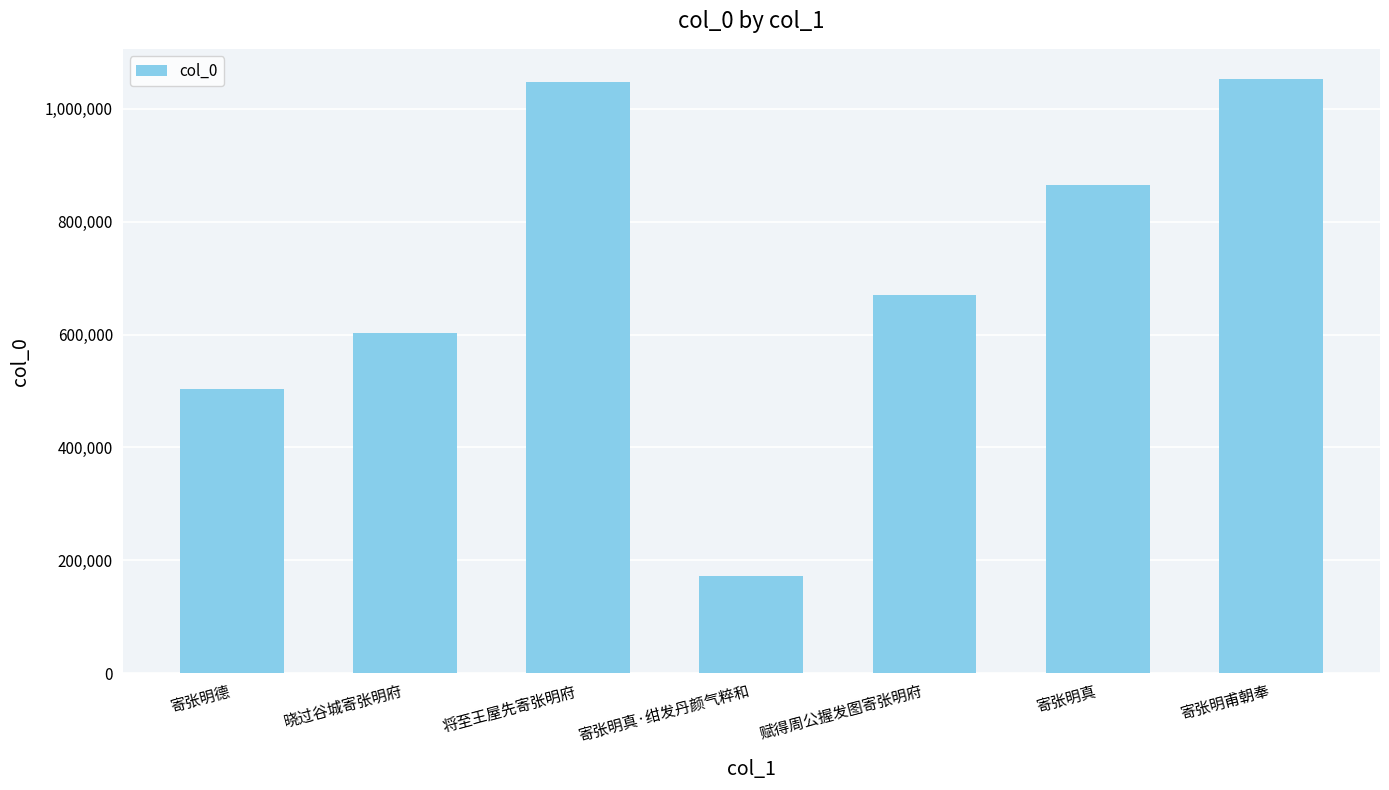

How many data points are less than 669200?

4